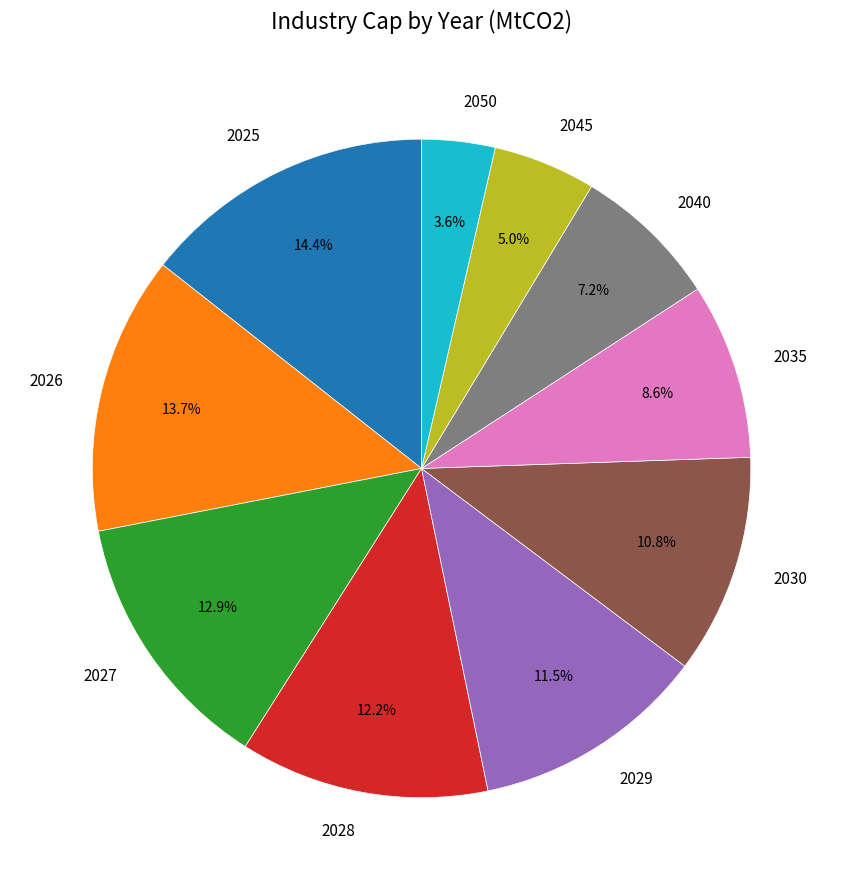

To the nearest percent, what is the difference between the largest and smallest slice percentages?

11%